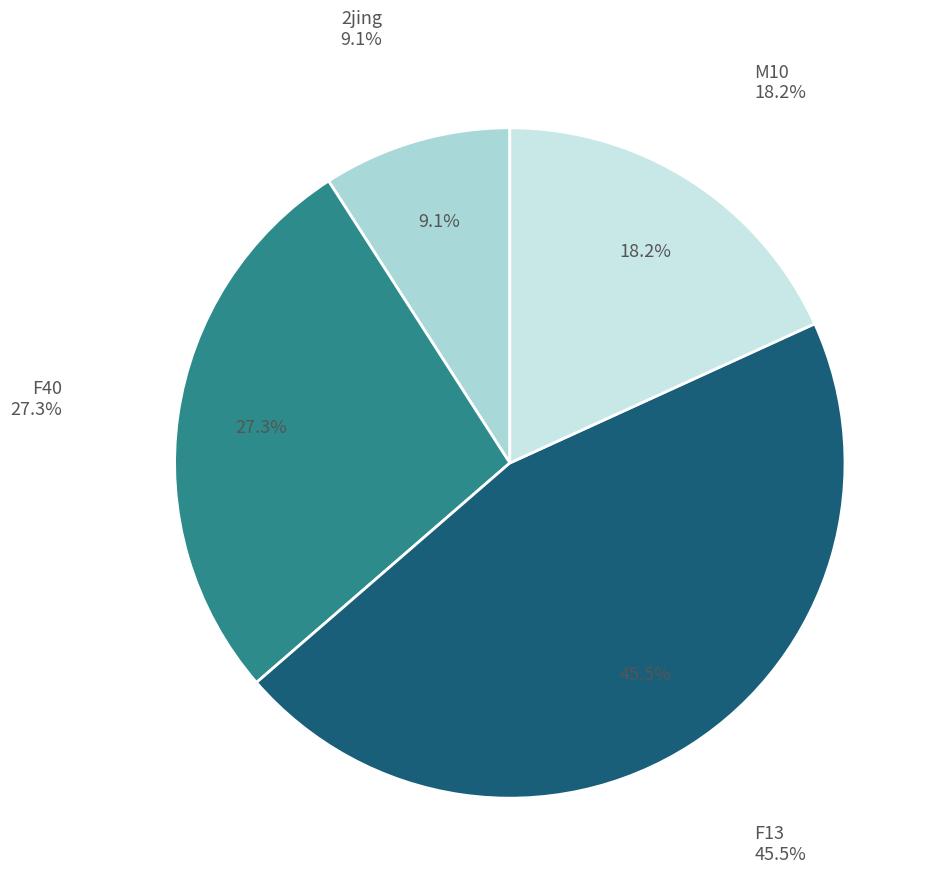

What percentage is the F40 slice, to the nearest percent?

27%